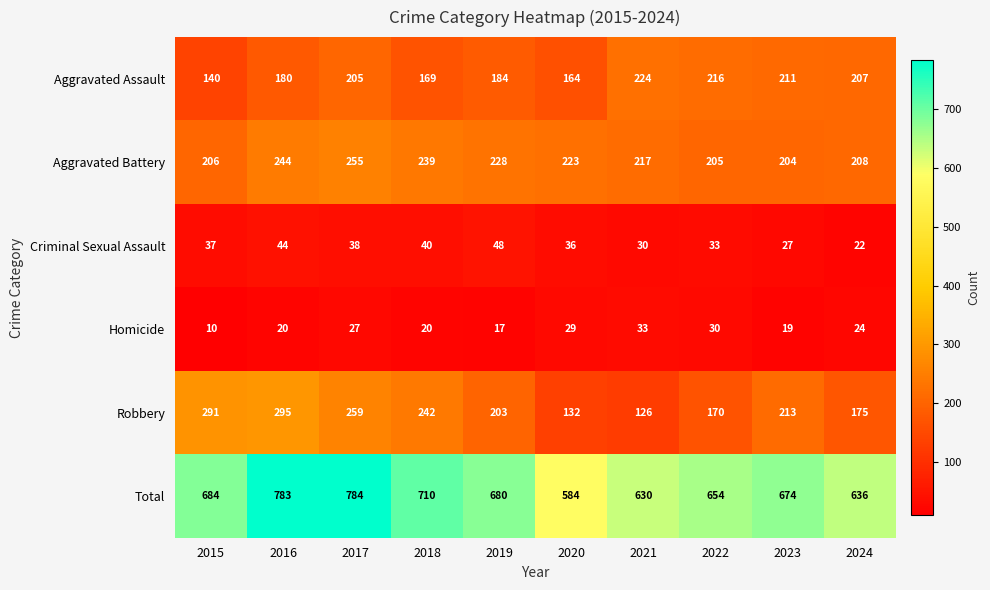

What is the sum of the Total values at 2020 and 2021?

1214